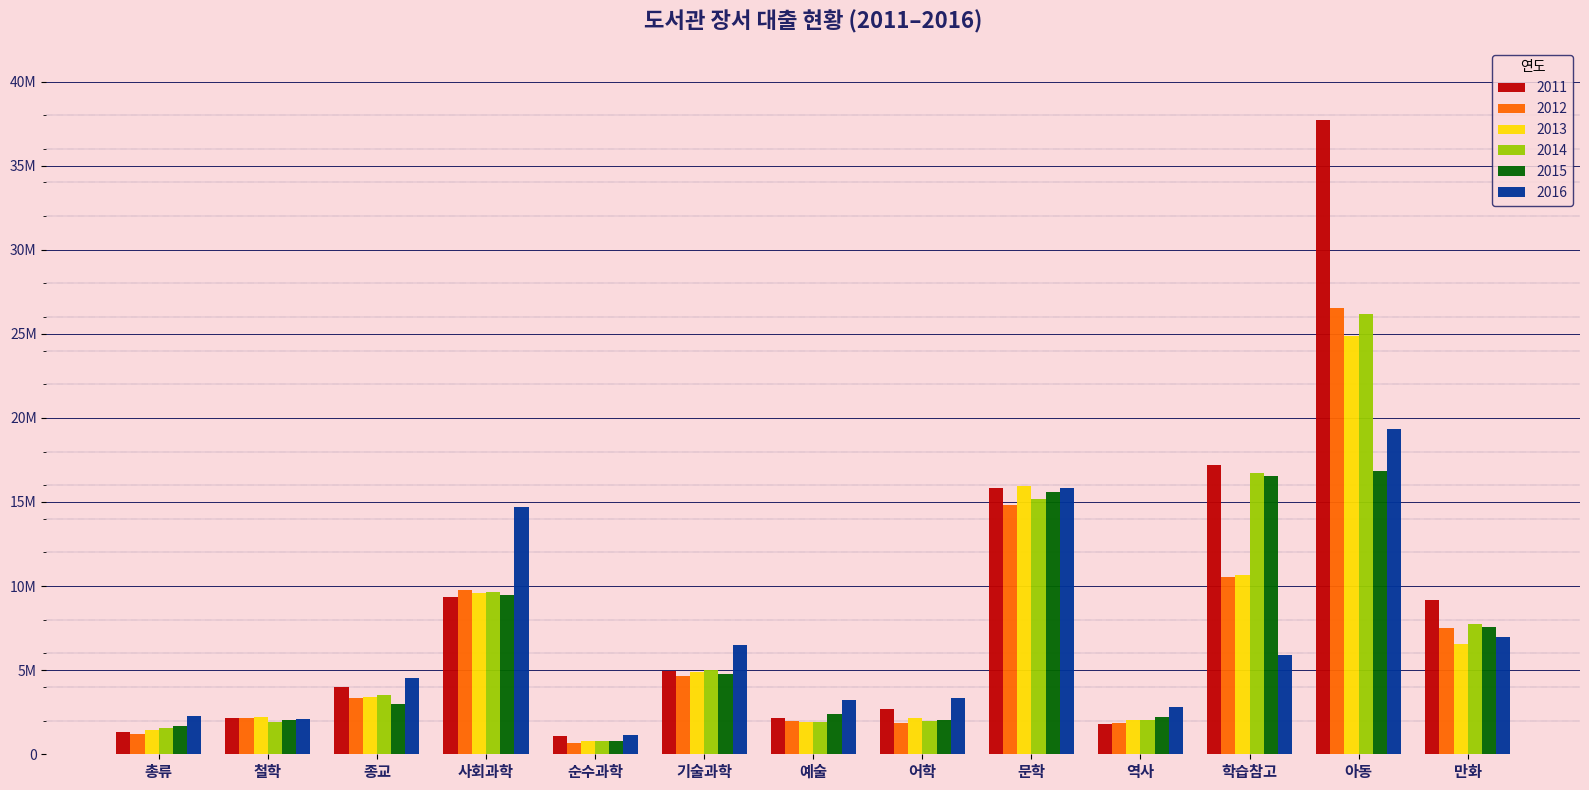

What are all the series names shown in the legend?

2011, 2012, 2013, 2014, 2015, 2016